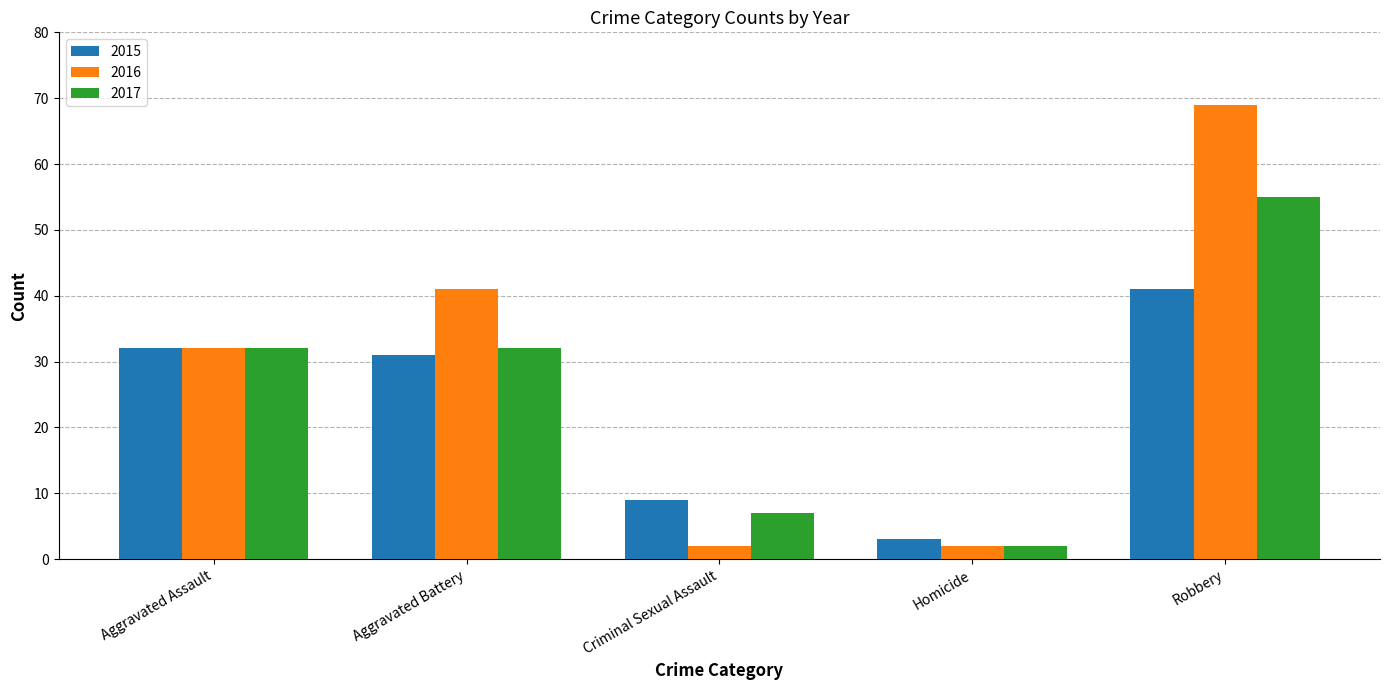

Rank the series by their average value, from highest to lowest.

2016, 2017, 2015